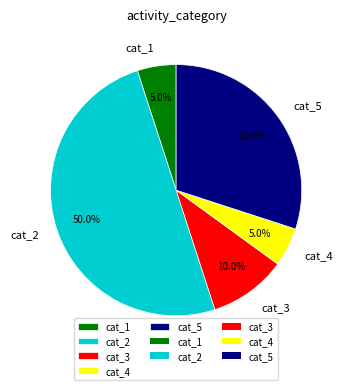

Combined, what portion of the pie is cat_3 and cat_5?

40.0%